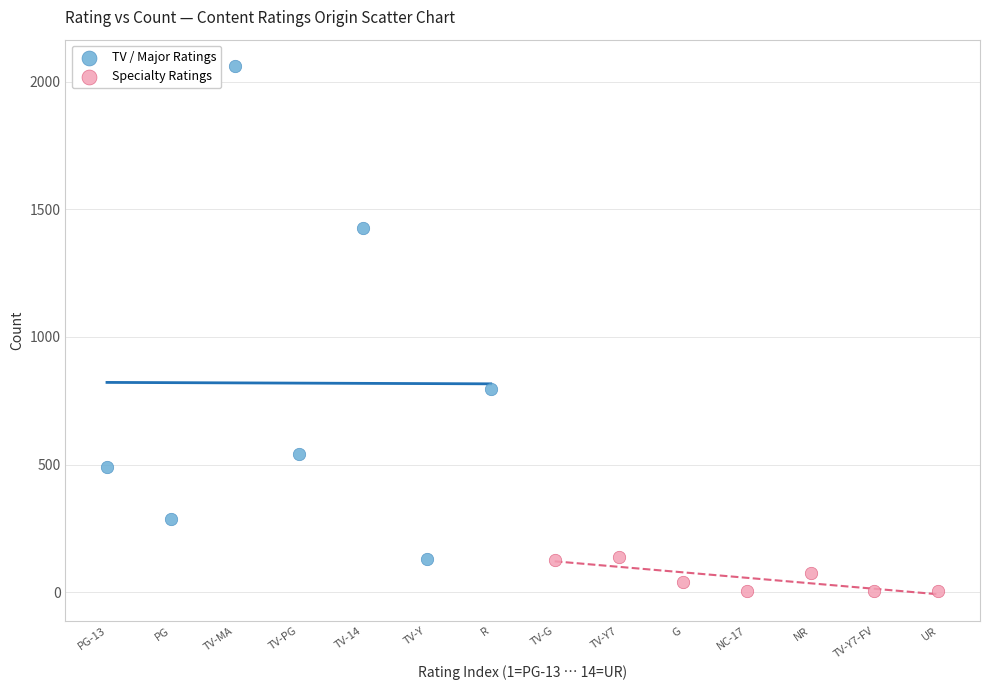

Which series has the largest Y range (max minus min)?

TV / Major Ratings